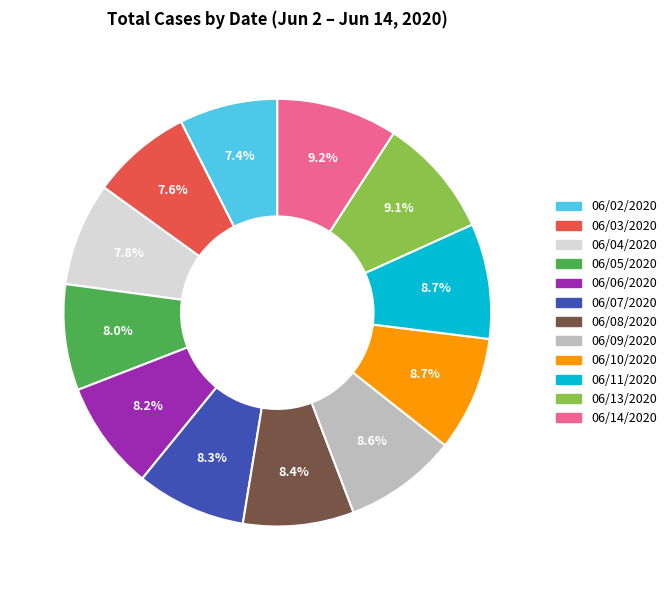

Is 06/13/2020 the majority of the pie?

No